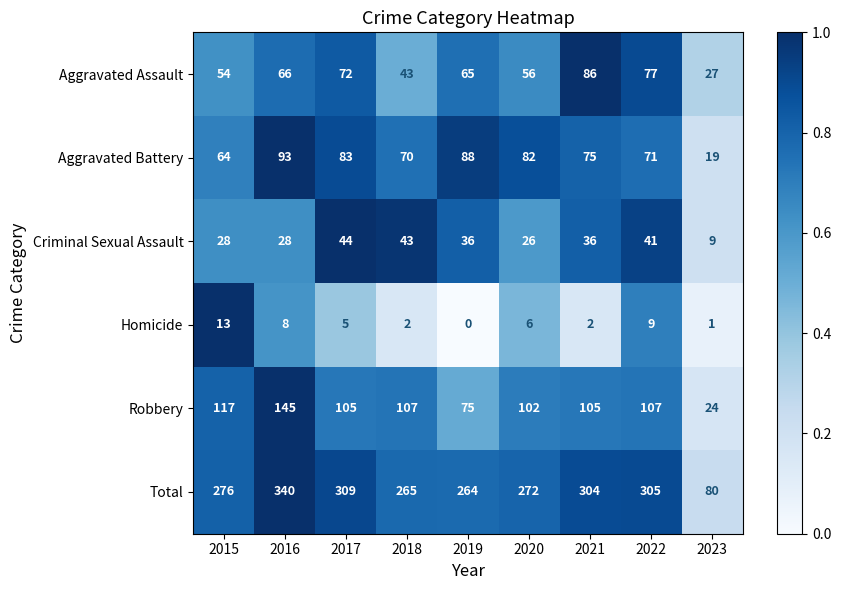

Which series changed the most between 2021 and 2023?

Total